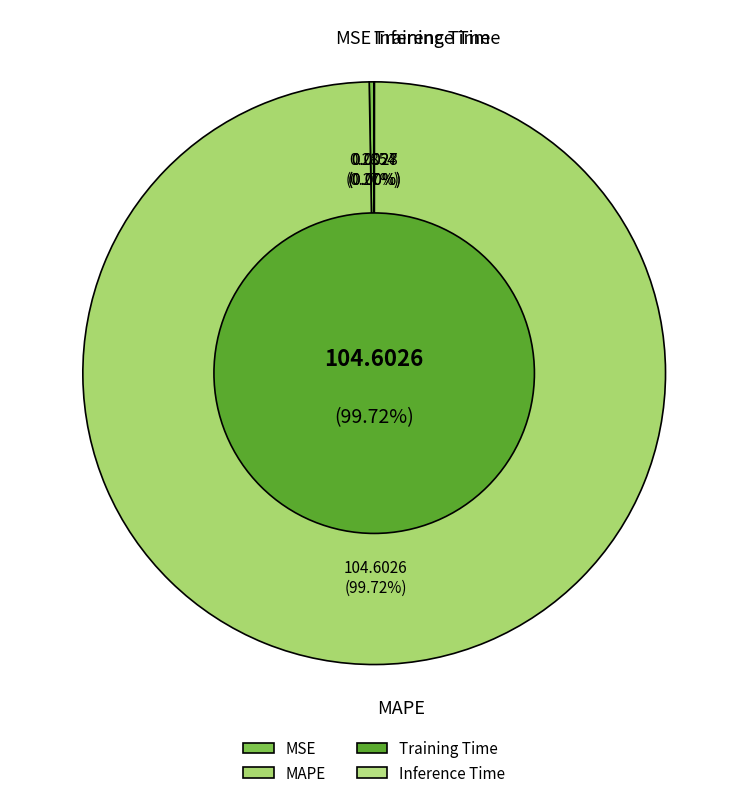

Which category accounts for the majority?

MAPE